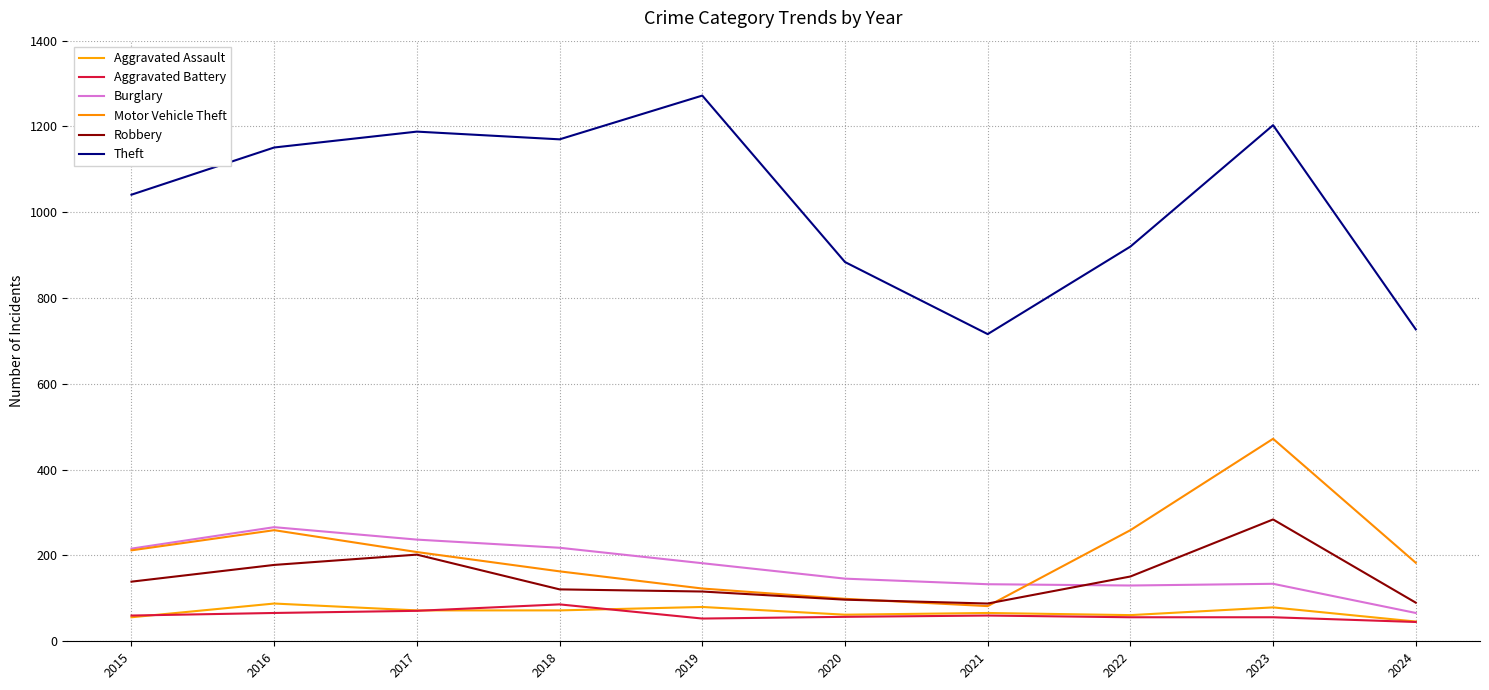

Is this an area chart (filled region under the line)?

No